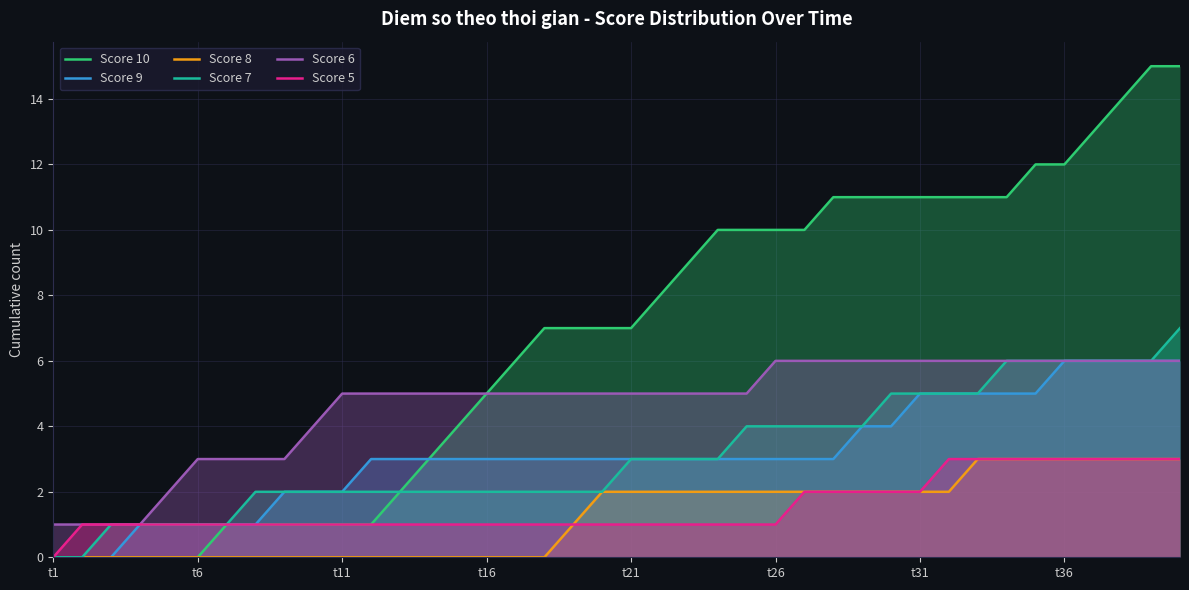

Which series has the largest total across all categories?

Score 10